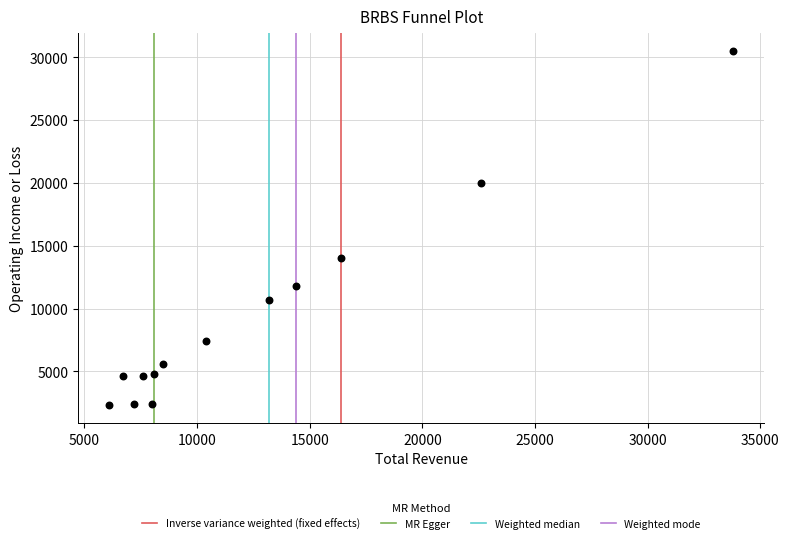

What Y value in the scatter plot is closest to 16400?

14000